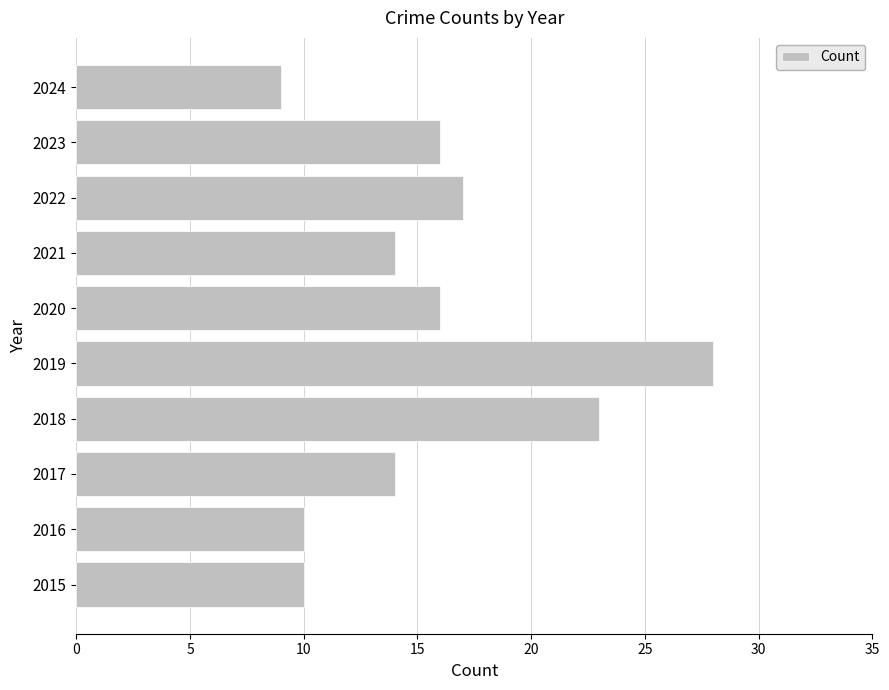

At which category does the chart reach its peak across all series?

2019